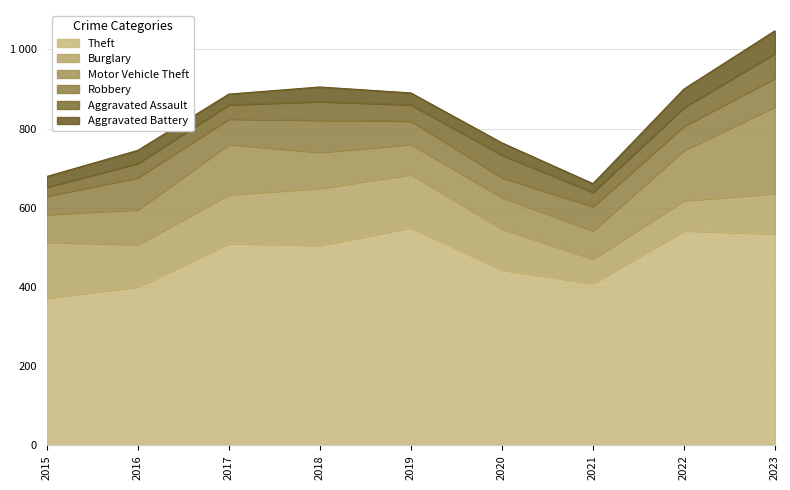

Reading right to left, transcribe all the data shown in this chart.

Theft: 2023=534	2022=542	2021=409	2020=443	2019=550	2018=505	2017=510	2016=400	2015=372
Burglary: 2023=102	2022=76	2021=62	2020=104	2019=134	2018=144	2017=123	2016=107	2015=141
Motor Vehicle Theft: 2023=219	2022=127	2021=71	2020=79	2019=76	2018=91	2017=127	2016=88	2015=70
Robbery: 2023=72	2022=61	2021=61	2020=50	2019=59	2018=81	2017=64	2016=81	2015=46
Aggravated Assault: 2023=63	2022=47	2021=36	2020=57	2019=41	2018=47	2017=36	2016=36	2015=23
Aggravated Battery: 2023=57	2022=47	2021=22	2020=31	2019=30	2018=37	2017=27	2016=33	2015=27